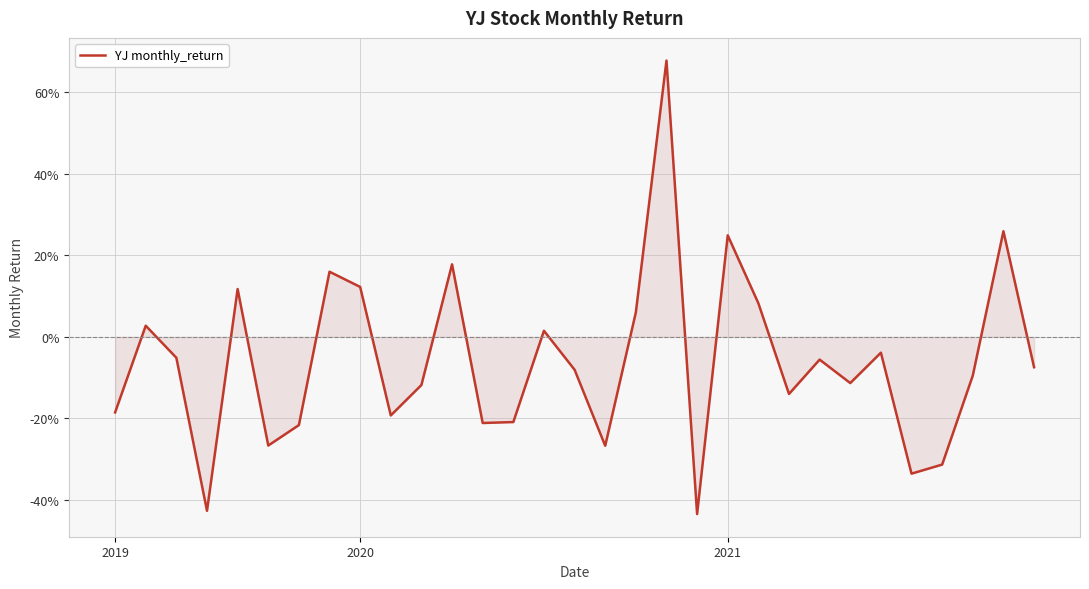

Does the chart display data point markers on the line(s)?

No